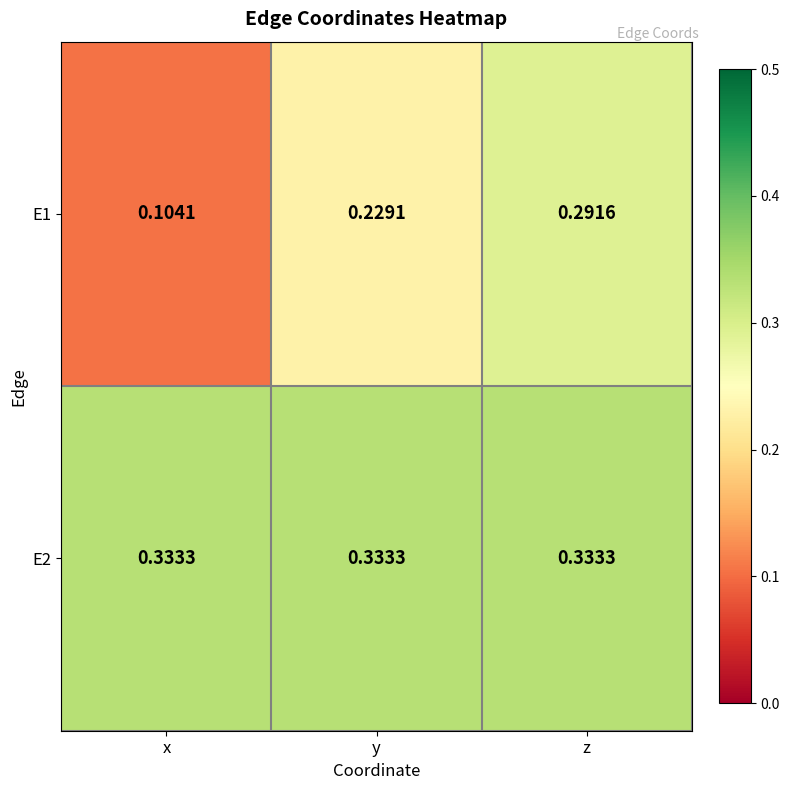

At how many categories does at least one series exceed 0?

3